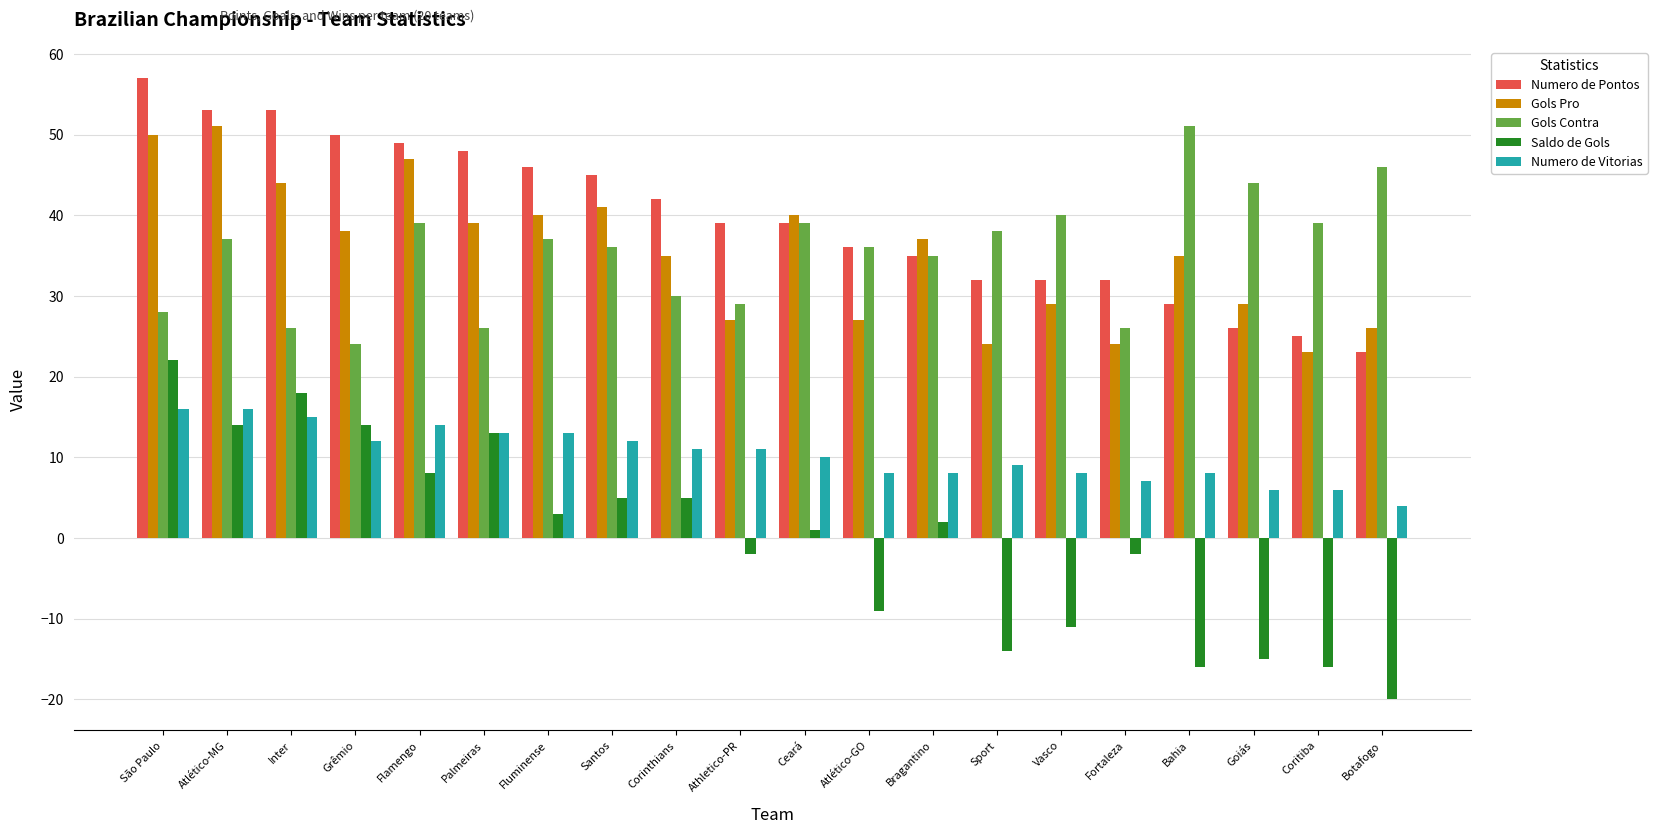

What is the approximate value of Gols Contra at Atlético-MG, to the nearest 5?

35